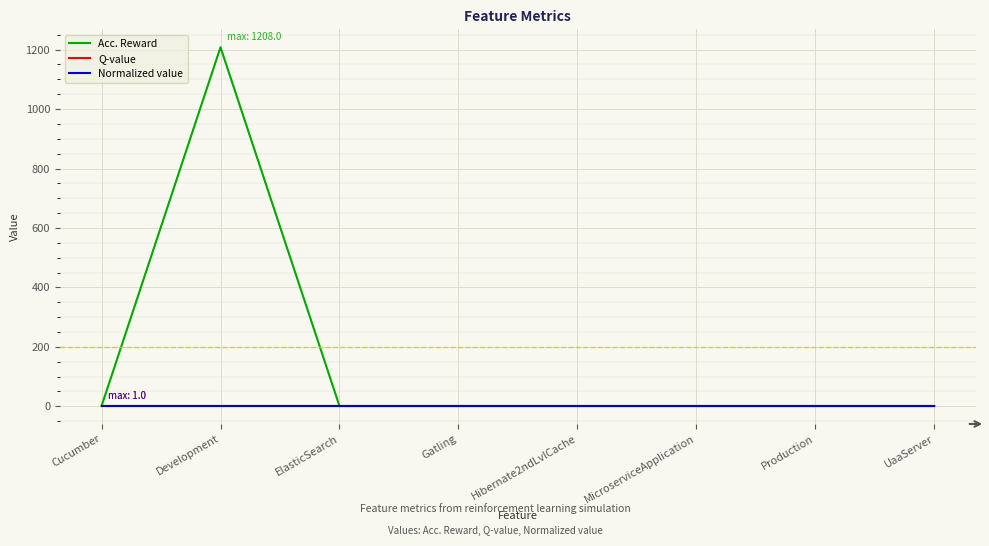

Does the chart have visible grid lines?

Yes